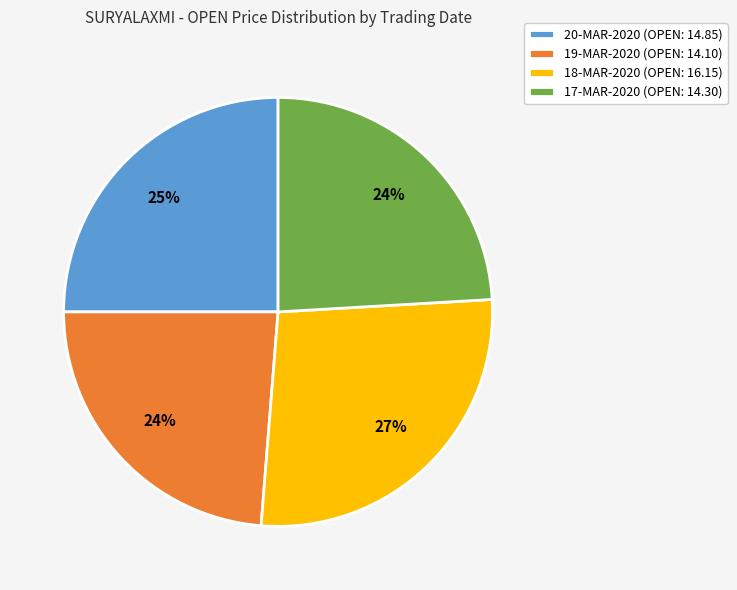

What is the largest slice in the pie chart?

18-MAR-2020 (OPEN: 16.15)